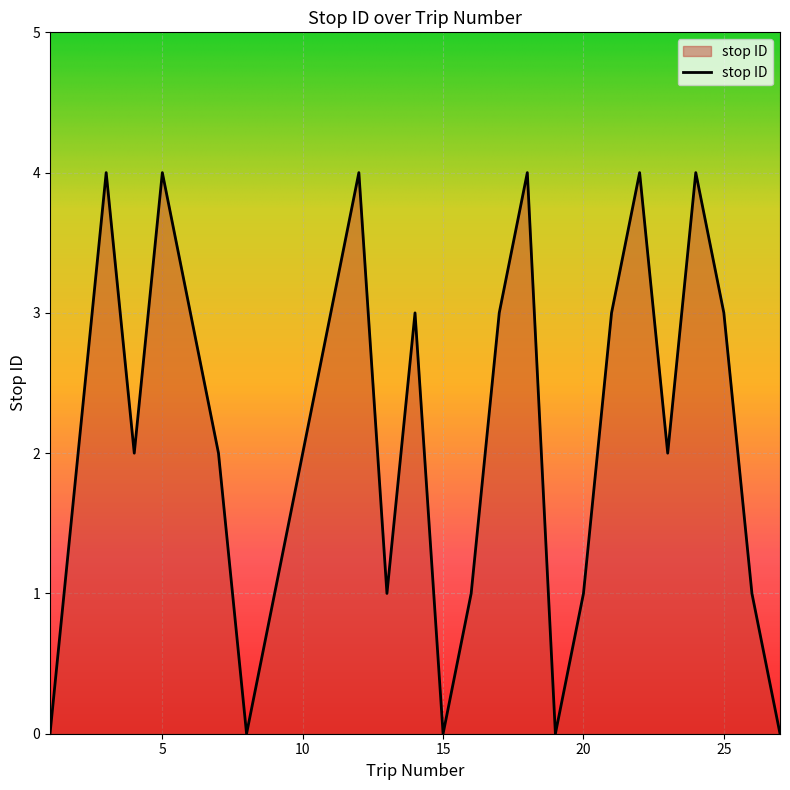

What is the maximum value shown in the chart?

4